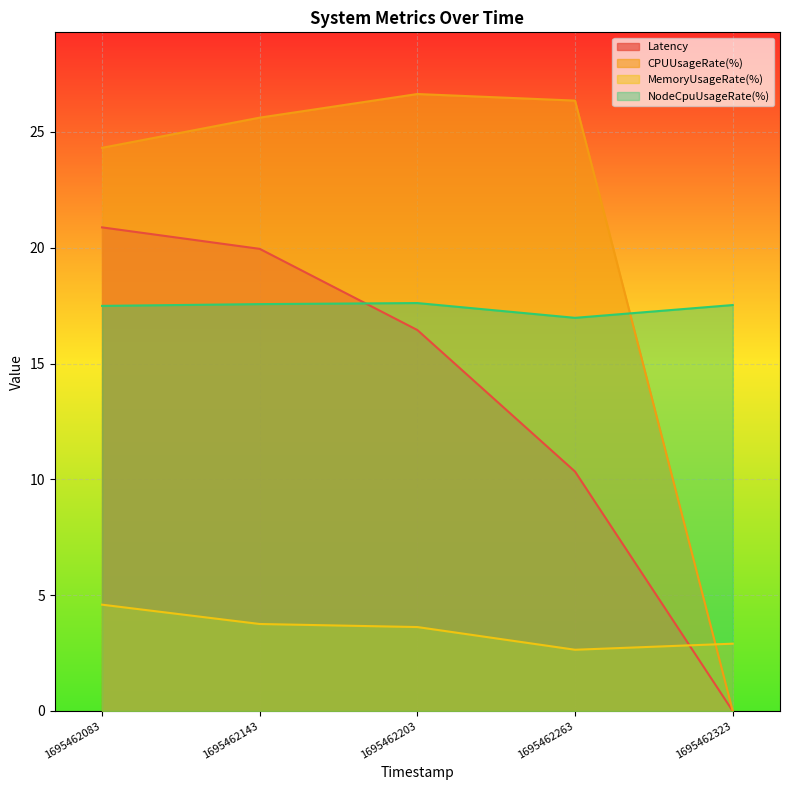

At which category is the sum across all series the highest?

1695462083